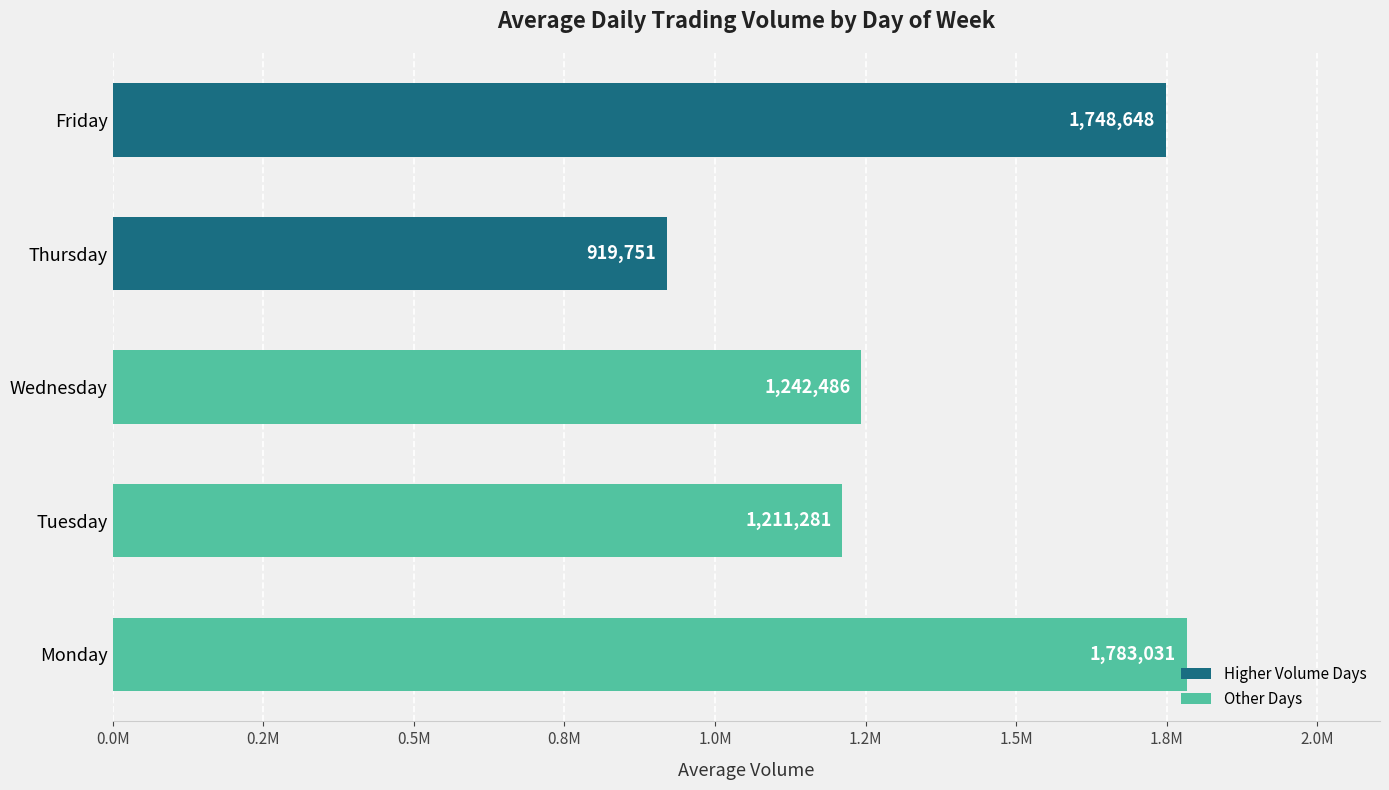

What is the difference between the maximum and minimum values?

863280